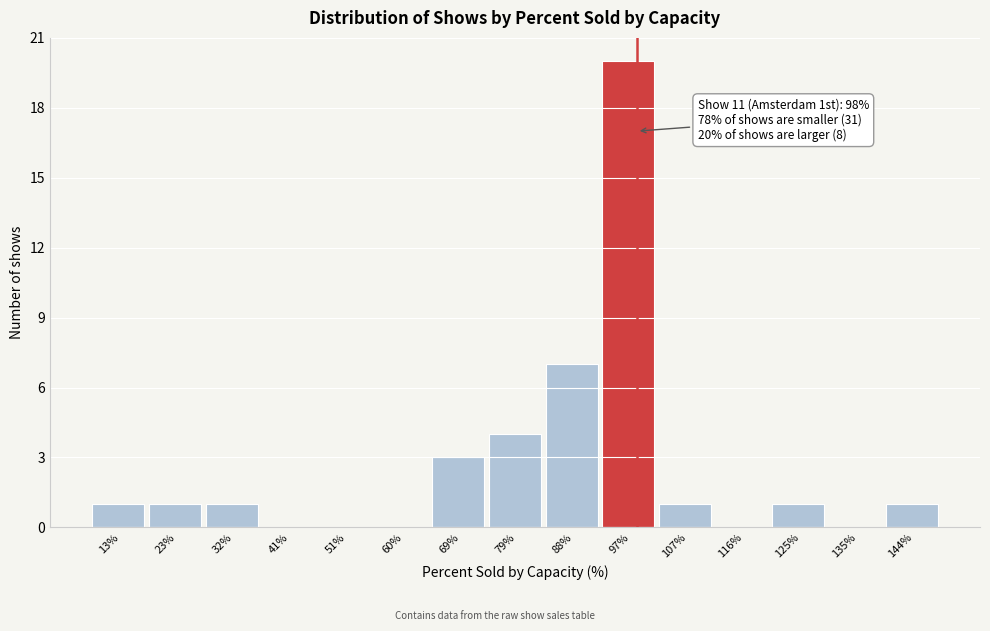

Over which range of the x-axis is the bar tallest?

93 to 102